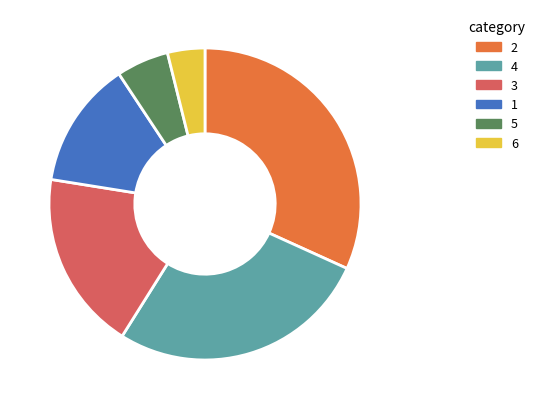

Is the sum of 5 and 1 greater than half?

No